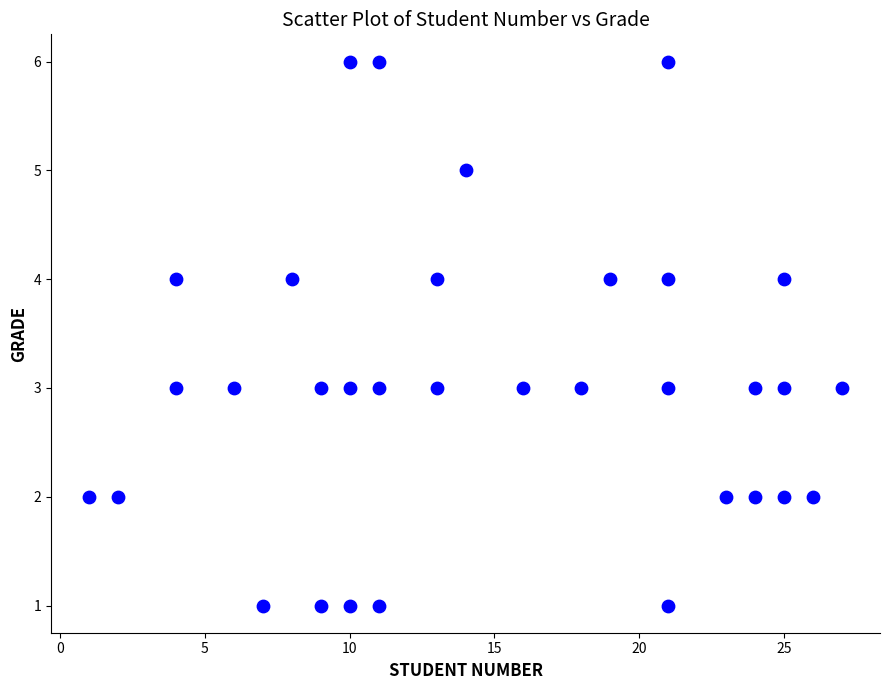

What is the range of Y values (max minus min)?

5